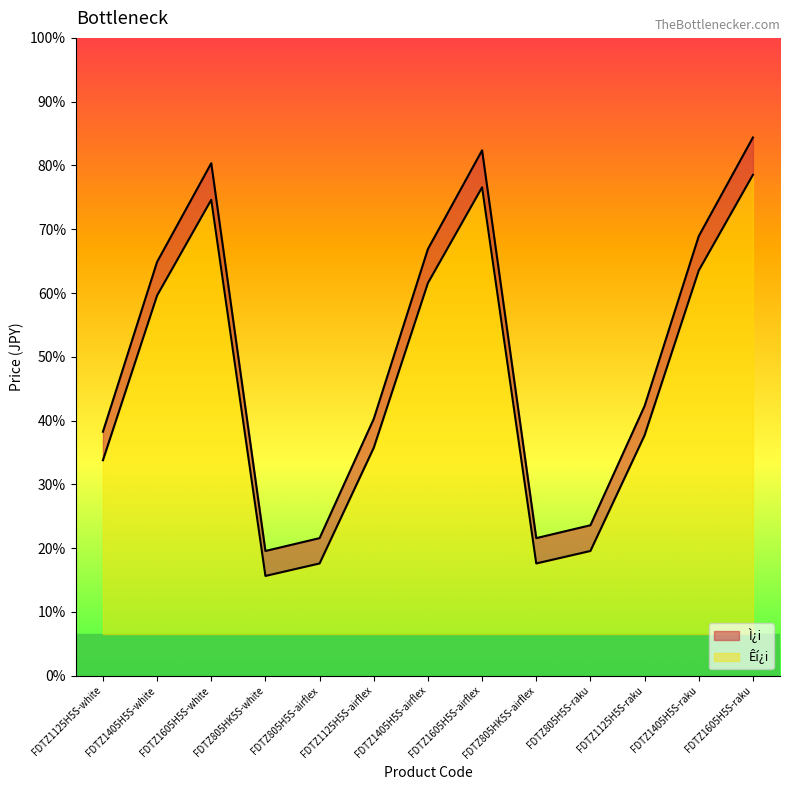

How many interior local valleys does the Êí¿i series have?

2